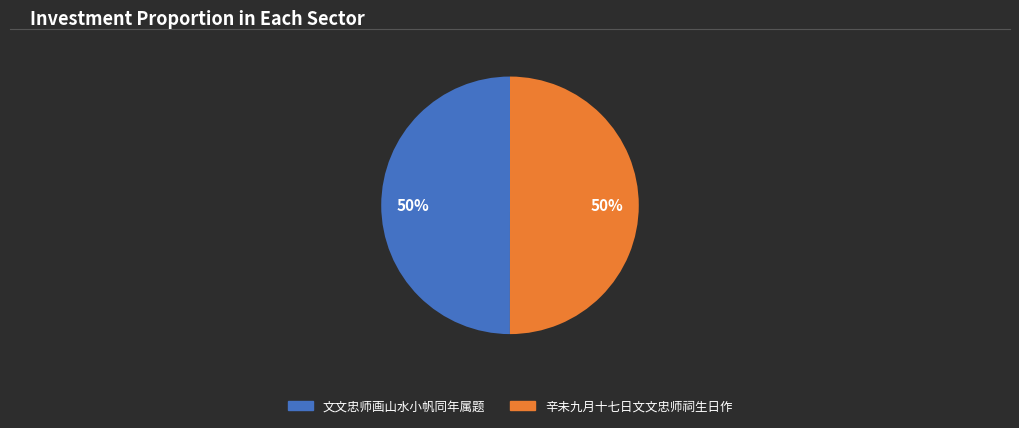

To the nearest percent, what is the average slice percentage?

50%